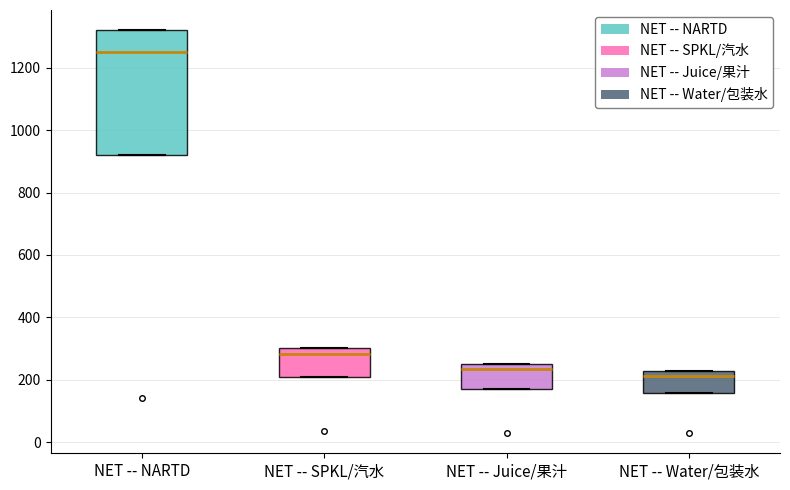

Reading left to right, read every box against the y-axis: the position of its median line, the range the box covers, and the ends of its whiskers. The values are not printed on the chart, so give them approximately, as read against the axis.

NET -- NARTD: median 1240, box 920 to 1320, whiskers 920 to 1320
NET -- SPKL/汽水: median 280, box 200 to 300, whiskers 200 to 300
NET -- Juice/果汁: median 240 (just below the box's upper edge), box 180 to 240, whiskers 180 to 240
NET -- Water/包装水: median 220 (just below the box's upper edge), box 160 to 220, whiskers 160 to 220